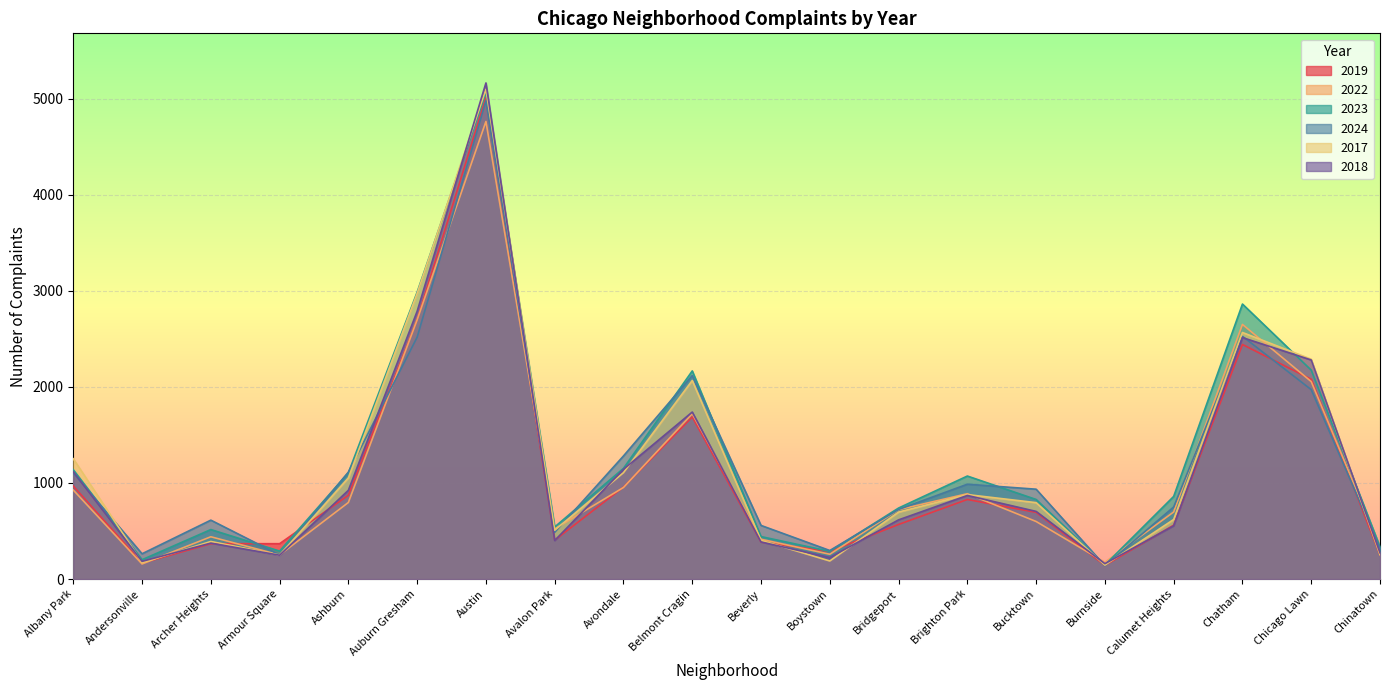

How many values in the 2017 series exceed 795?

9